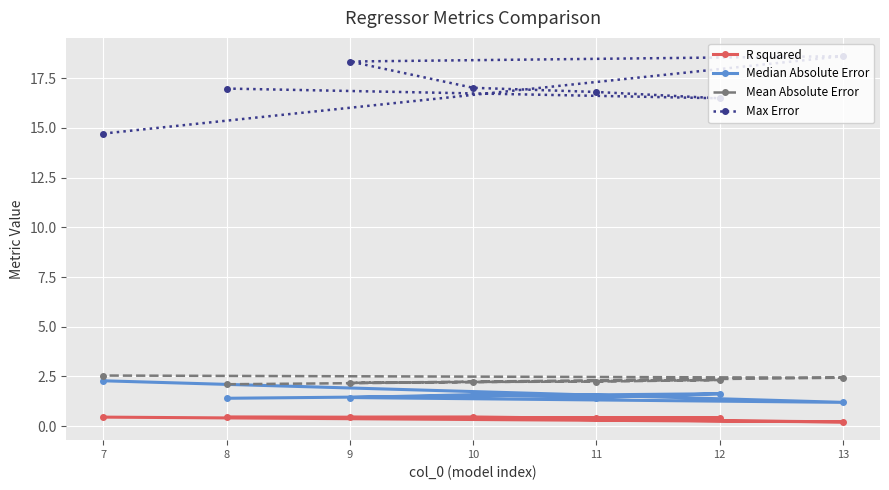

The value of Max Error at 13 is 18.6. True or false?

True